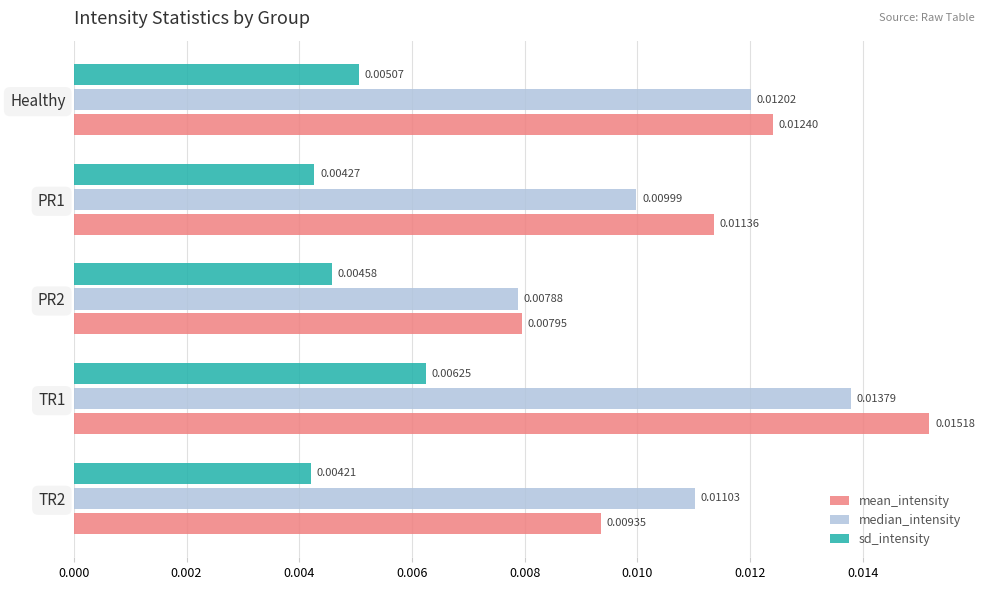

Which series changed the most between Healthy and TR2?

mean_intensity